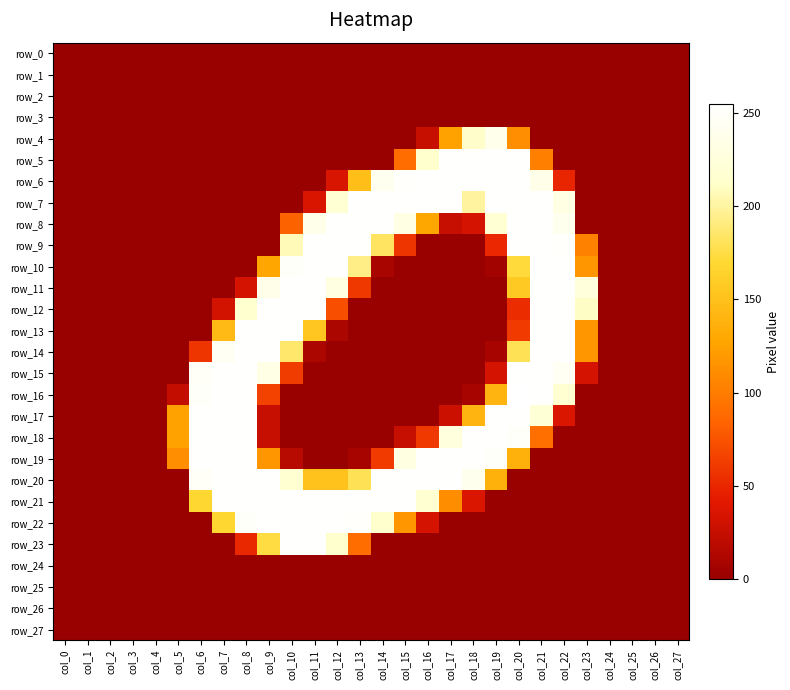

The row_16 series shows 97 at col_7. True or false?

False